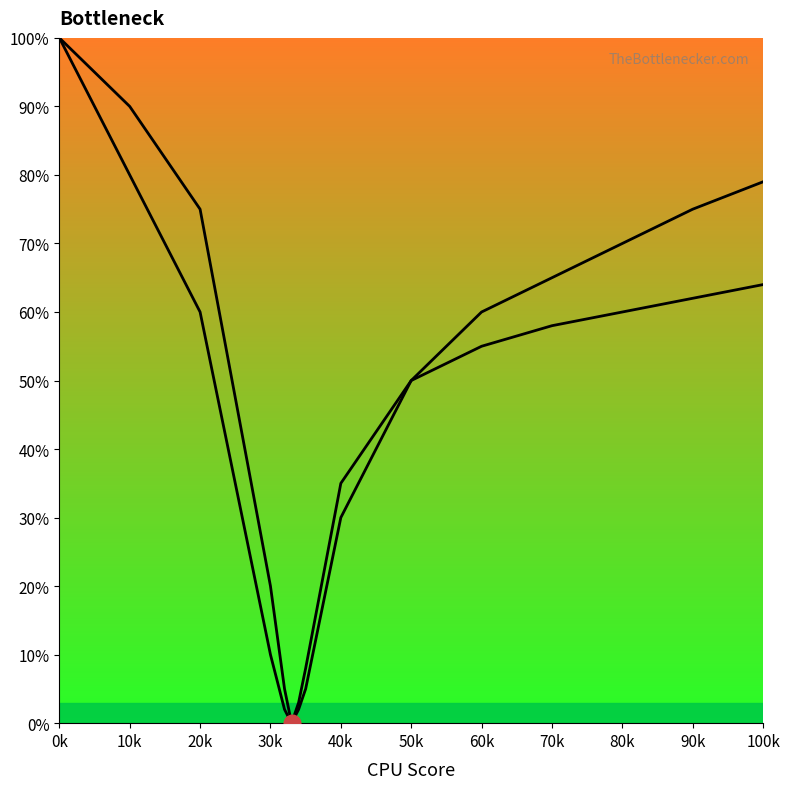

True or false: GPU Bottleneck has a value of 1 at 60k.

False